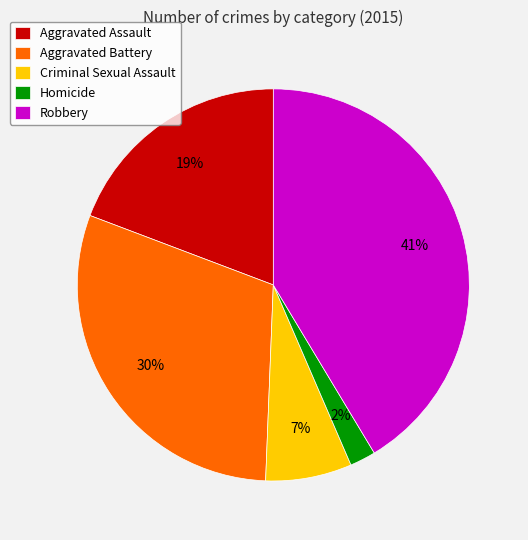

Is there a majority slice in this chart?

No